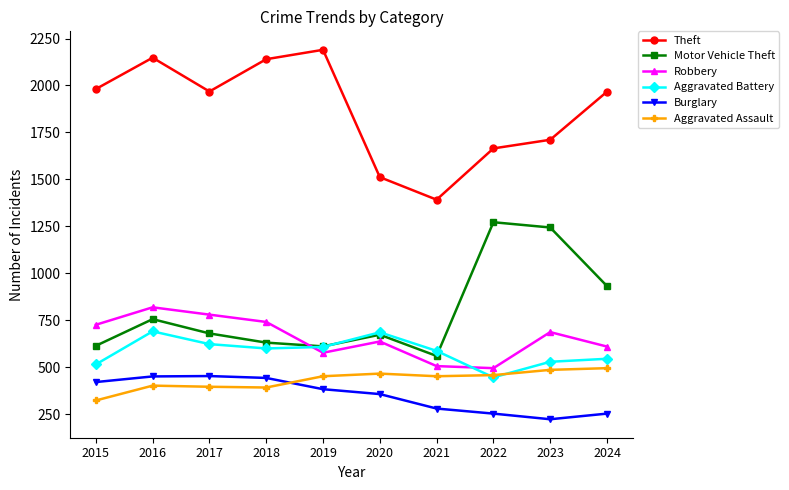

Does the chart have visible grid lines?

No